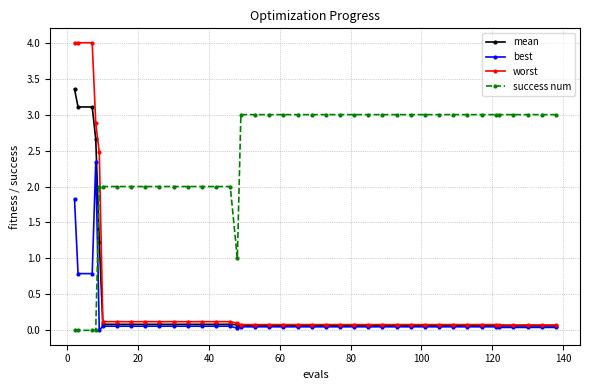

What is the value of the worst point at the 12th from the left?

0.1